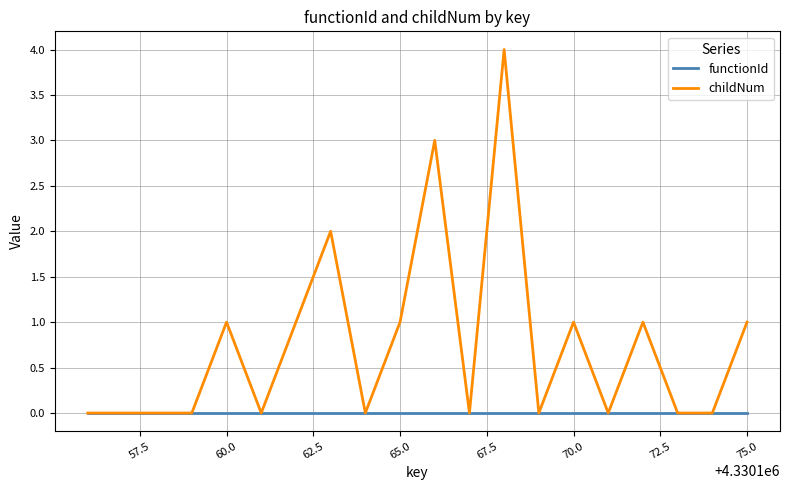

List the series in order of their peak value, highest first.

childNum, functionId